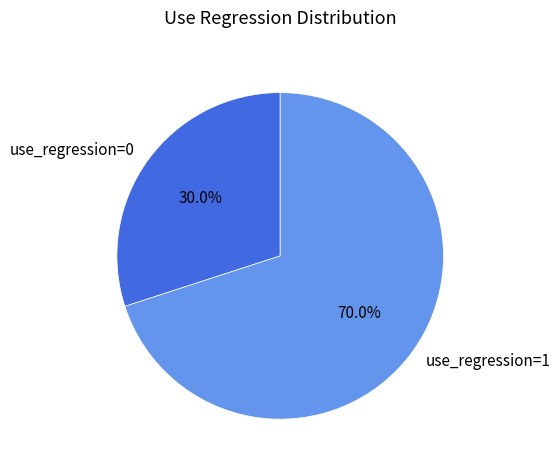

Which slice is the smallest?

use_regression=0